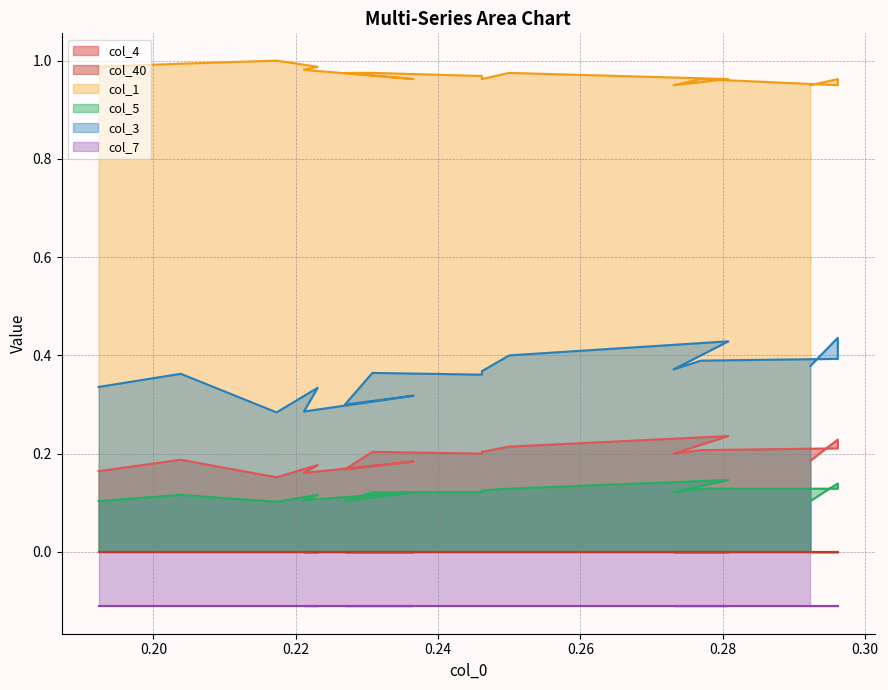

At which category does the chart reach its minimum across all series?

0.22